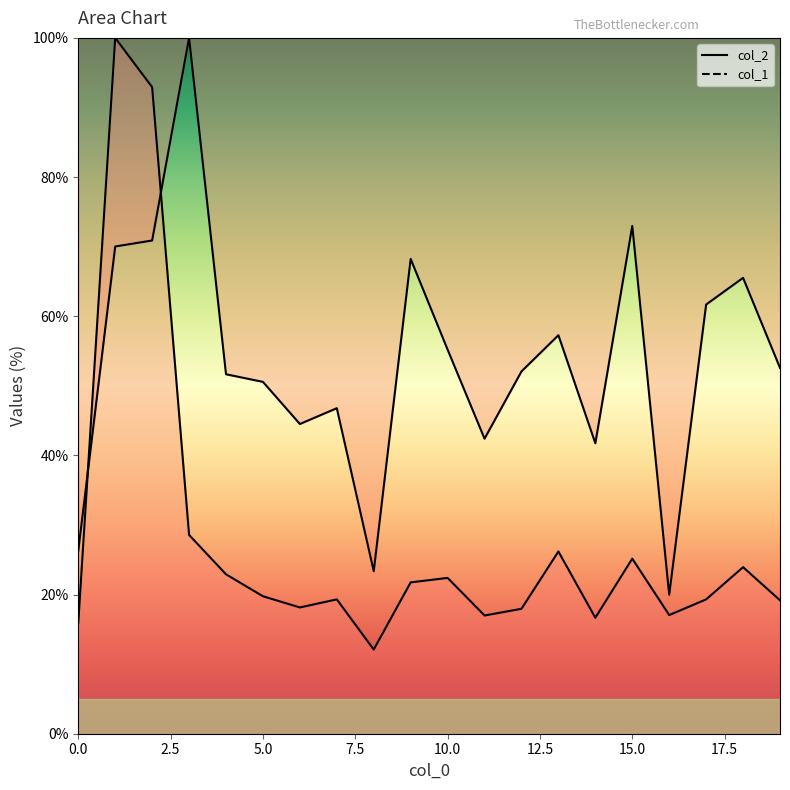

What is the spread (max minus min) of values at 2?

22.0